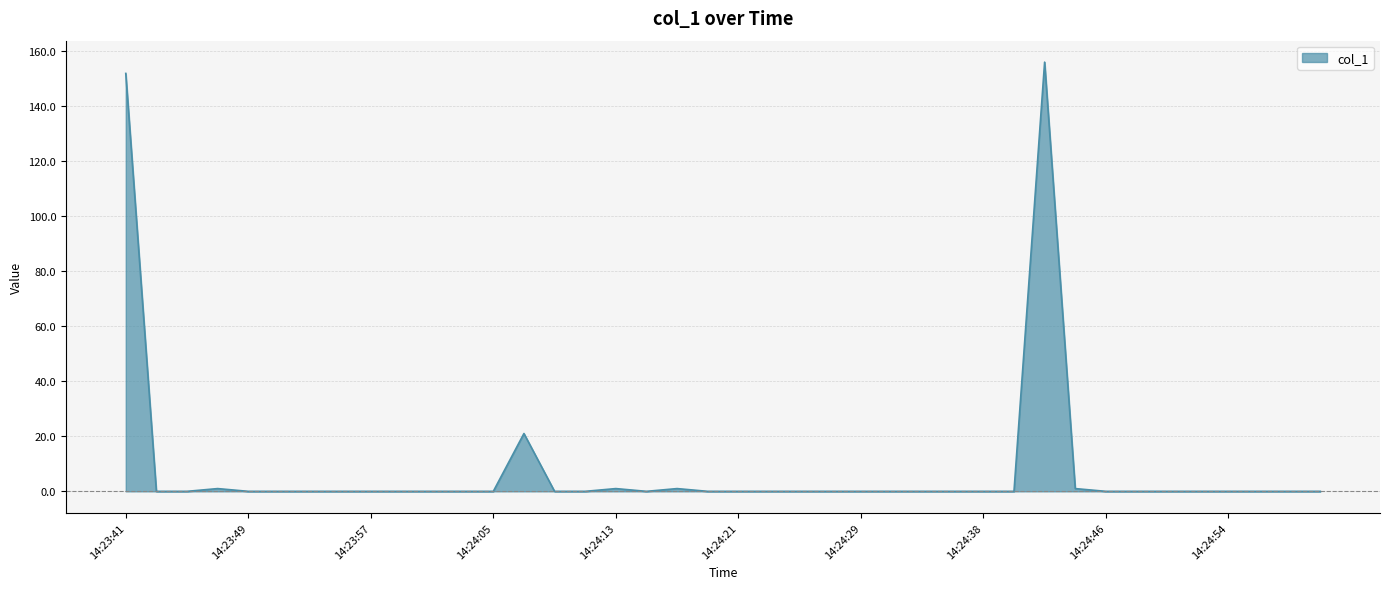

What is the difference between the maximum and minimum values?

155.9